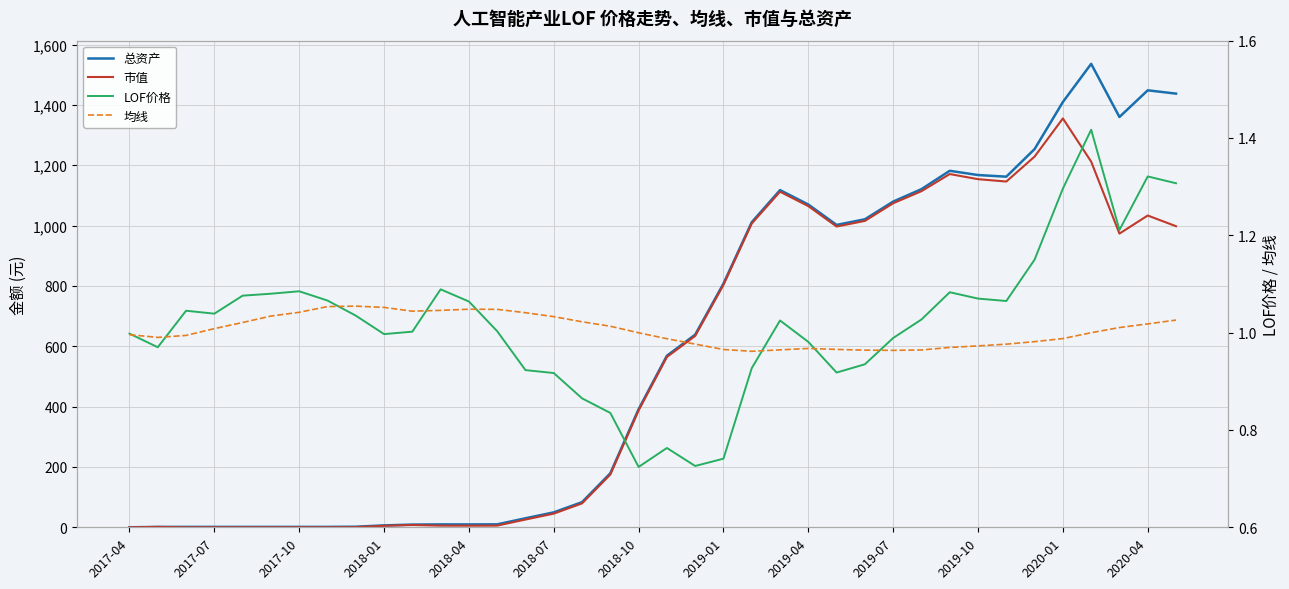

How many interior local peaks does the 均线 series have?

3